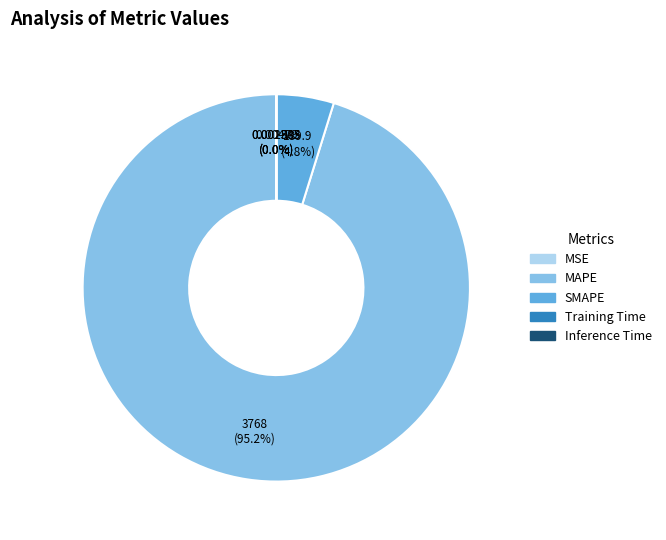

Which has a higher value, MAPE or SMAPE?

MAPE